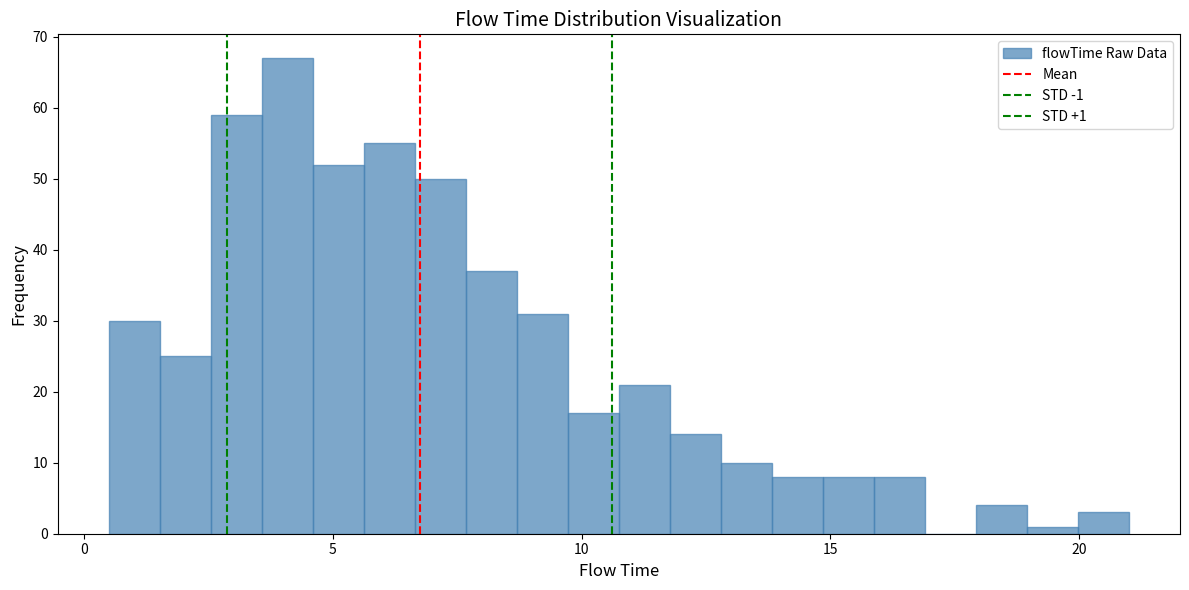

Read against the x-axis, roughly where is the centre of the tallest bar?

4.0